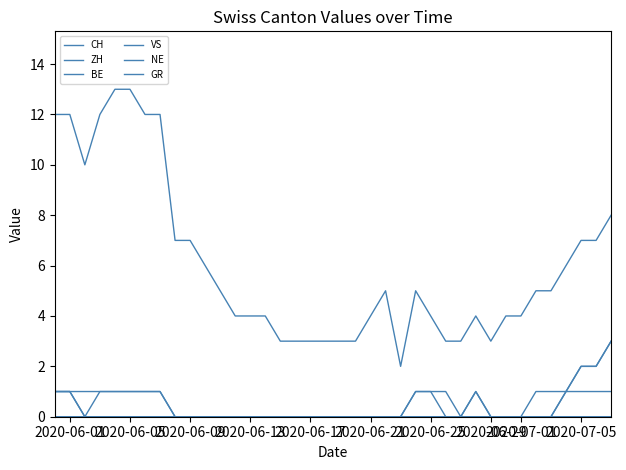

At which label does ZH reach its minimum?

2020-06-09